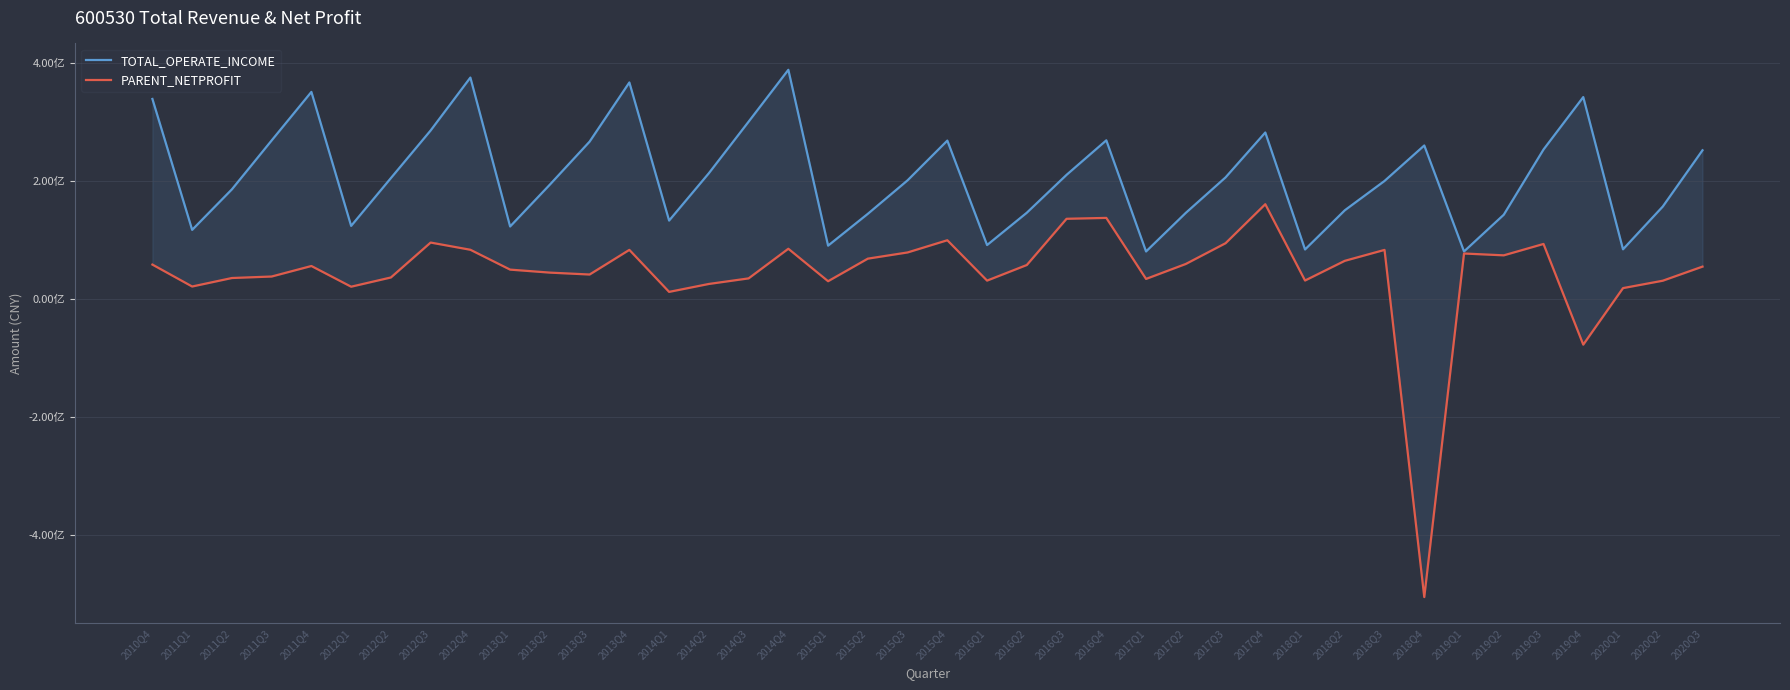

Which series has the widest spread of values?

PARENT_NETPROFIT